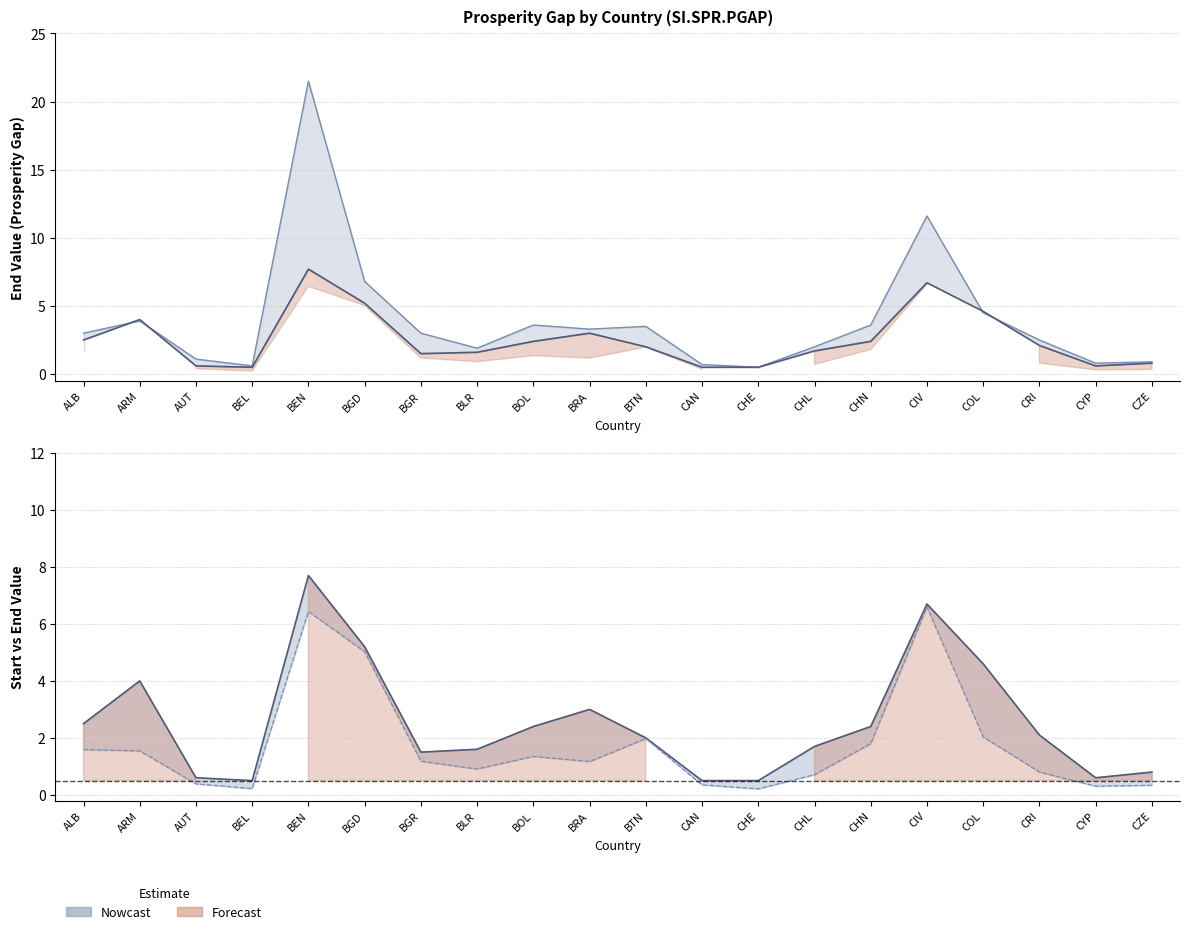

Is the value of typical_end_value at BEL greater than the value of end_value at ARM?

No